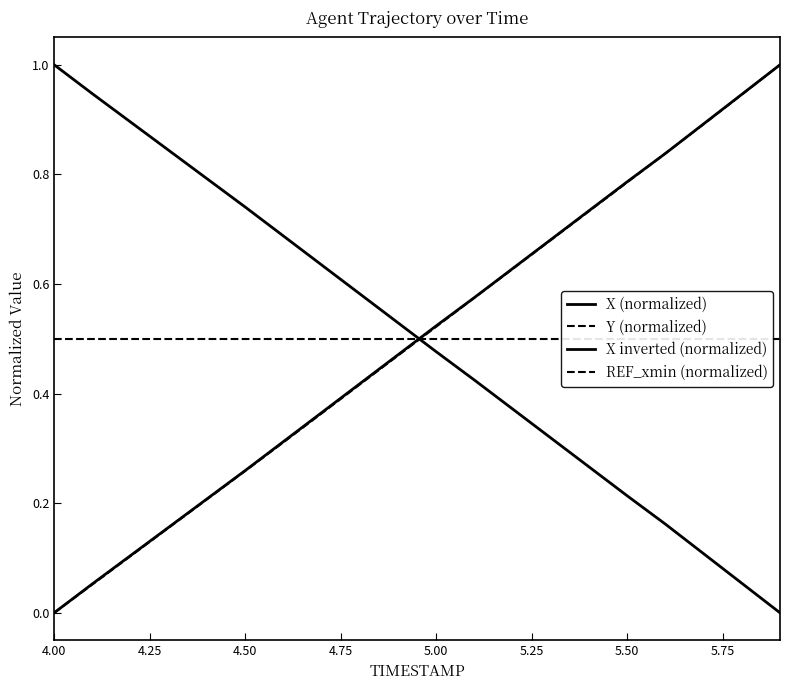

Is the value of Y (normalized) at 12 greater than the value of REF_xmin (normalized) at 9?

Yes